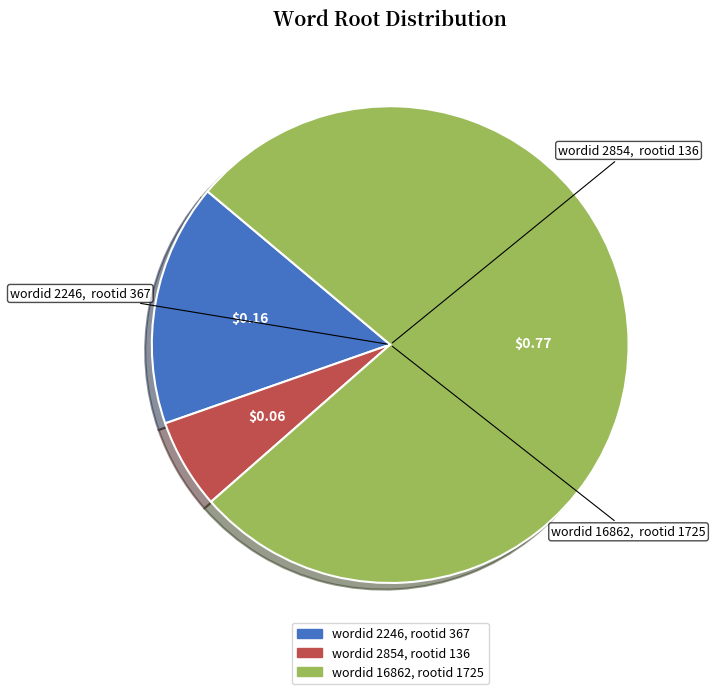

Is there any slice that represents more than half of the pie?

Yes